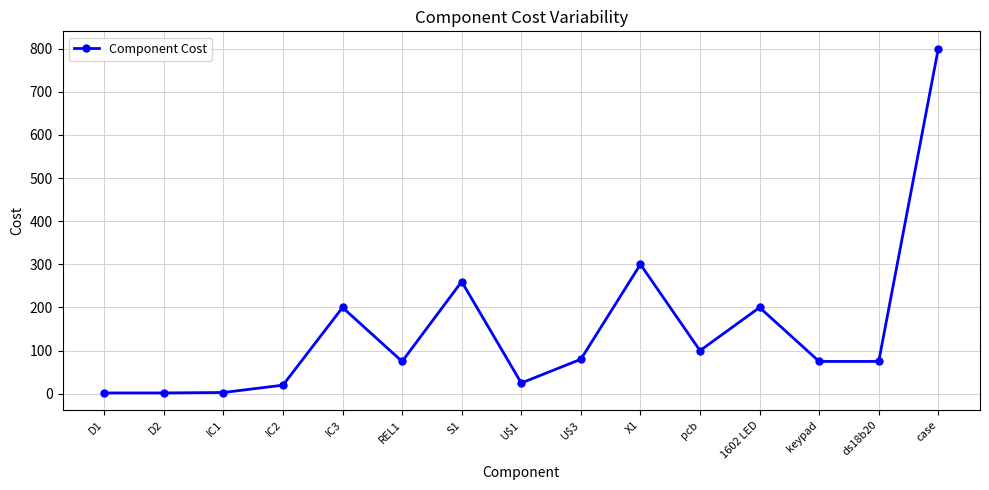

What is the approximate value at D2?

2